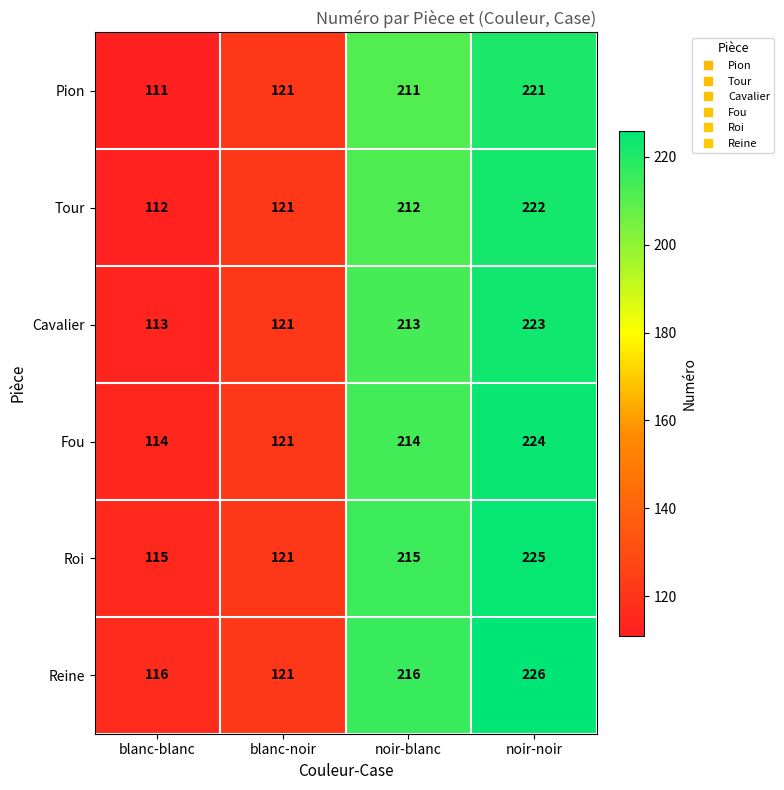

Count the number of categories in the chart.

4